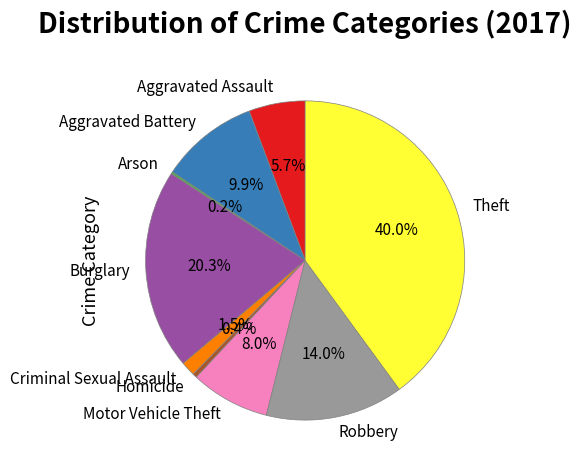

Which slice is the largest?

Theft